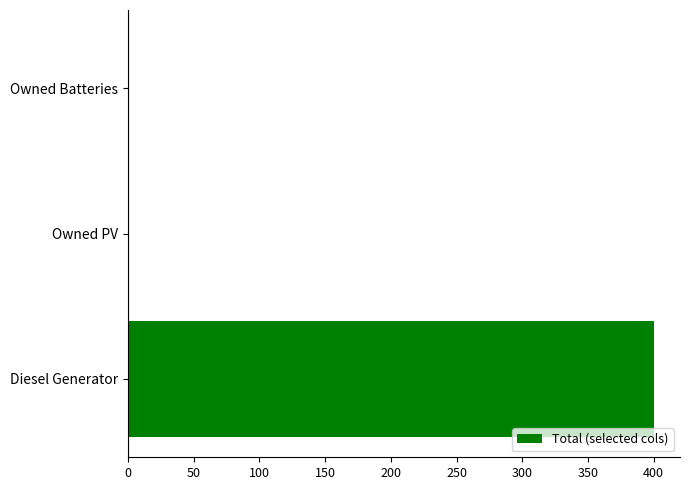

Is it true that the value at Diesel Generator is 705?

False